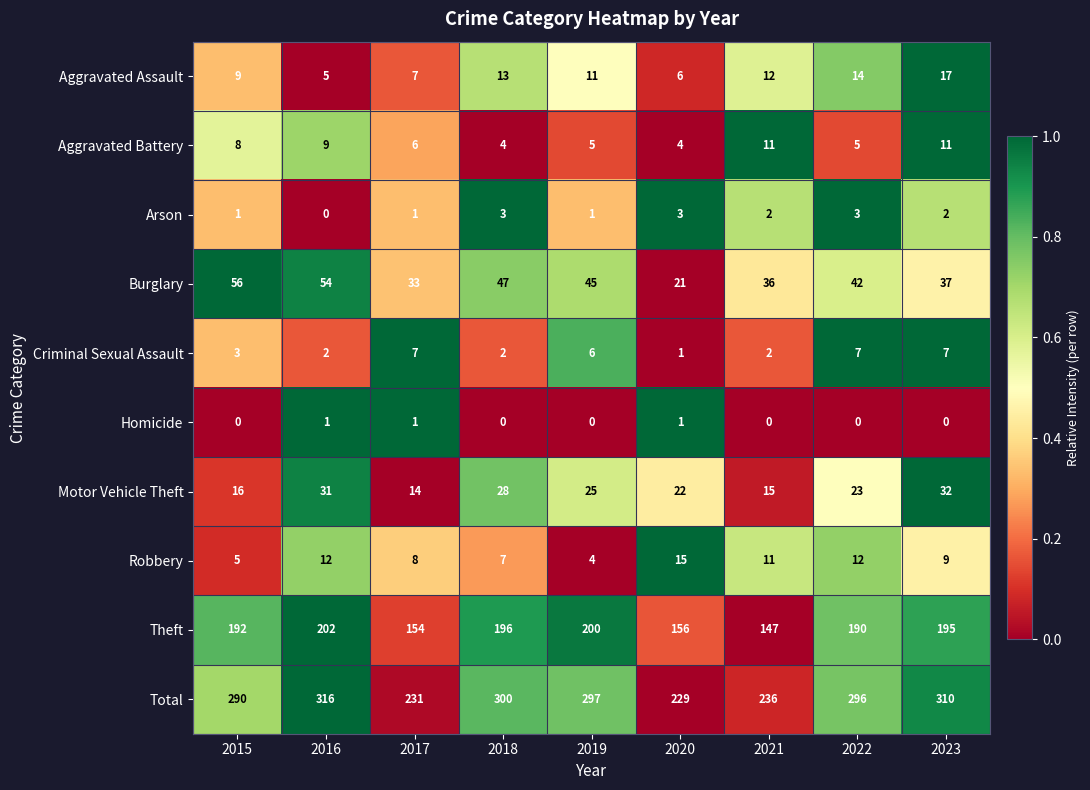

What is the difference between the second highest and second lowest values in the Theft series?

46